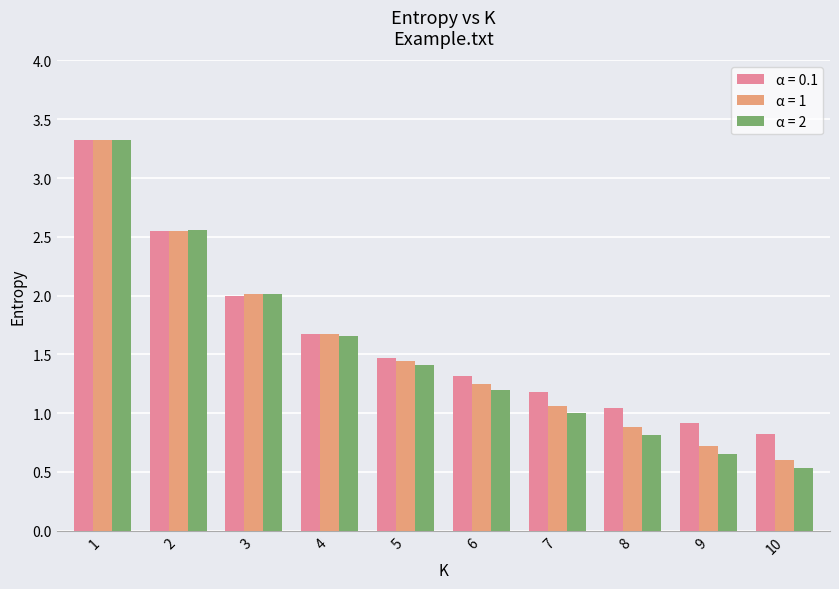

List the labels in order of α = 2 value, smallest first.

10, 9, 8, 7, 6, 5, 4, 3, 2, 1